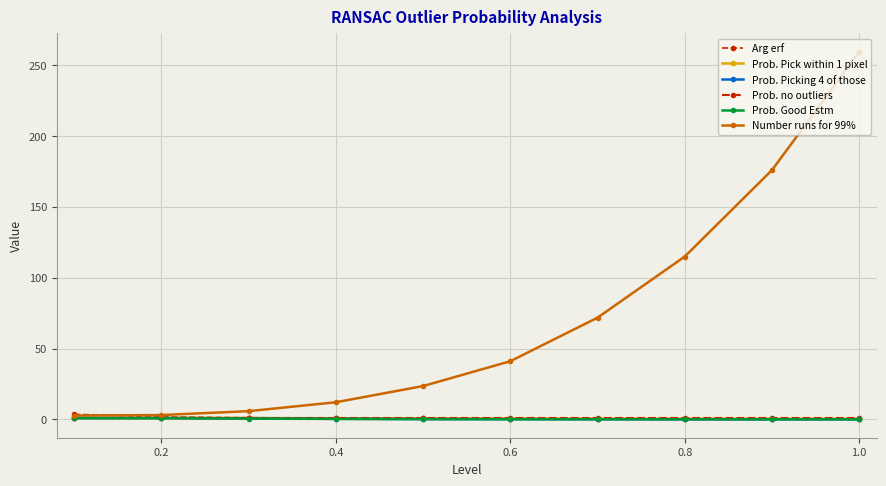

What is the value of the Prob. Picking 4 of those point at the 4th from the left?

0.4